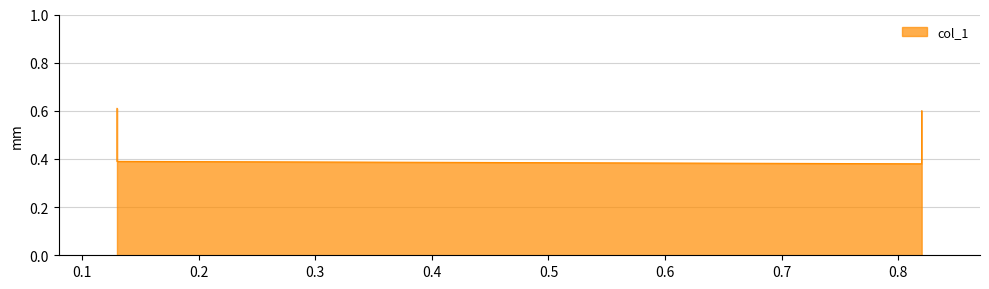

What is the sum of the values at 0.13 and 0.13?

1.0